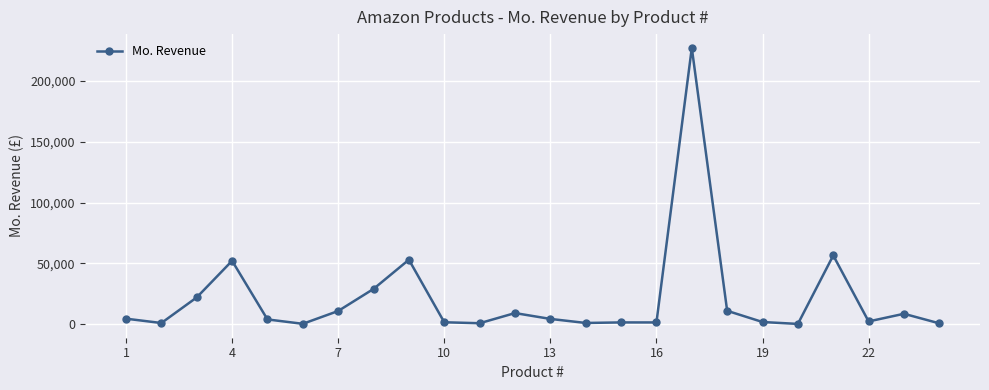

True or false: there are more than 0 points higher than both neighbors.

True